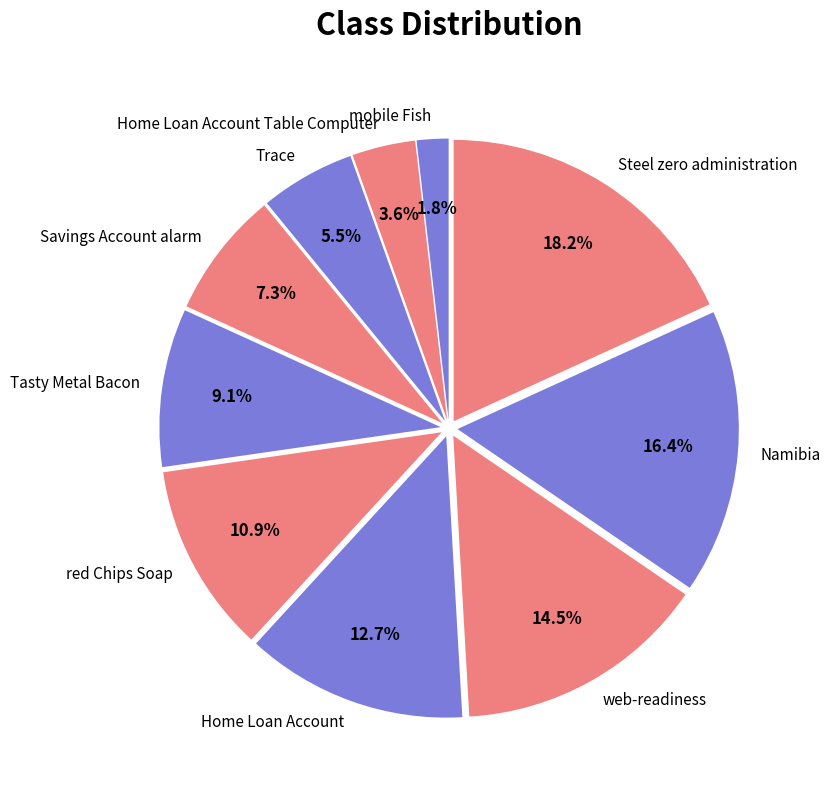

Which slice is the largest?

Steel zero administration